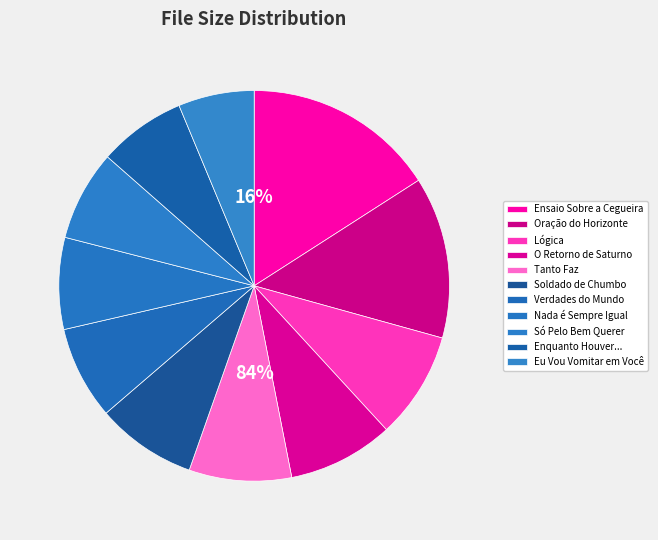

How many segments does this pie chart have?

11